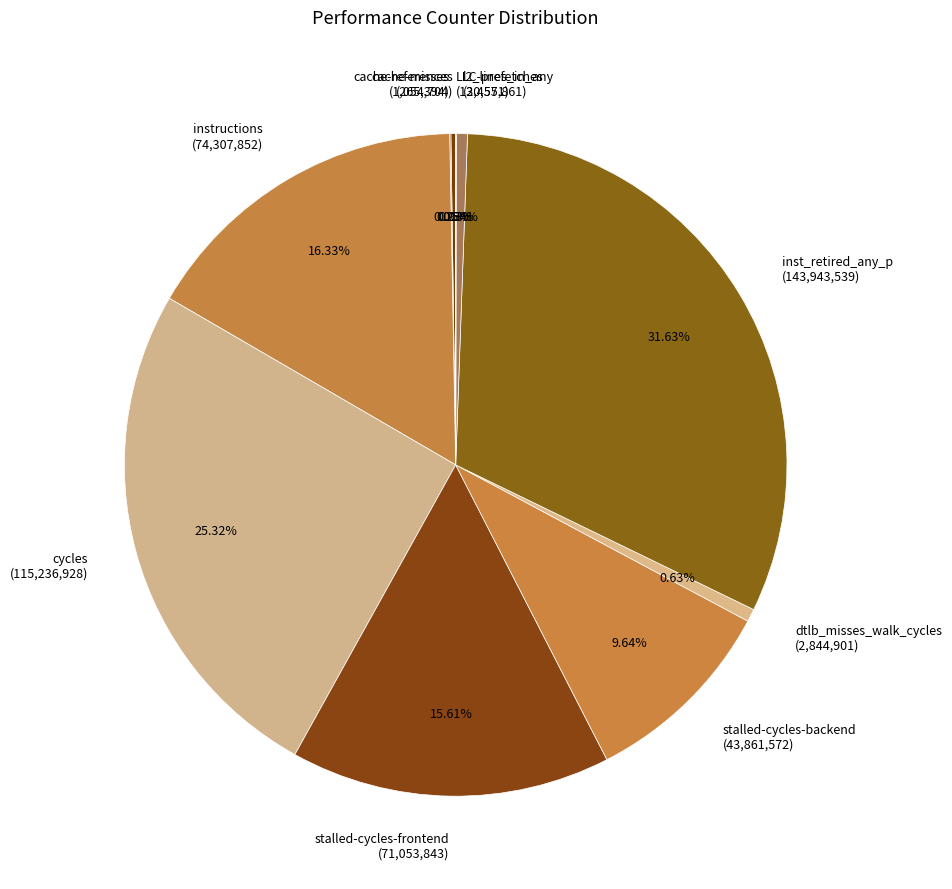

To the nearest percent, what percentage of the pie is cycles?

25%